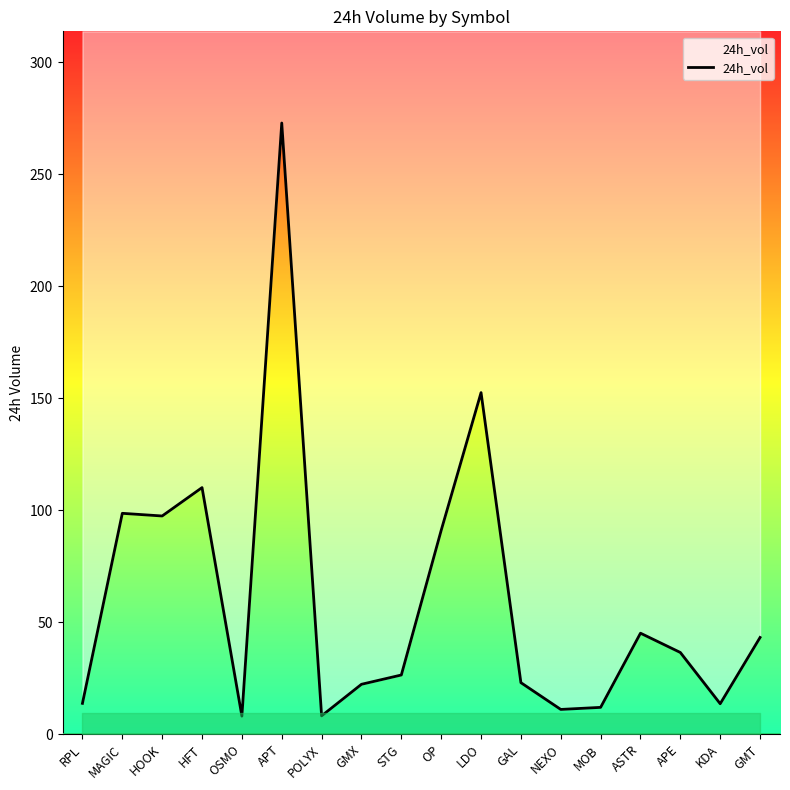

Rank the categories by value from highest to lowest.

APT, LDO, HFT, MAGIC, HOOK, OP, ASTR, GMT, APE, STG, GAL, GMX, RPL, KDA, MOB, NEXO, POLYX, OSMO